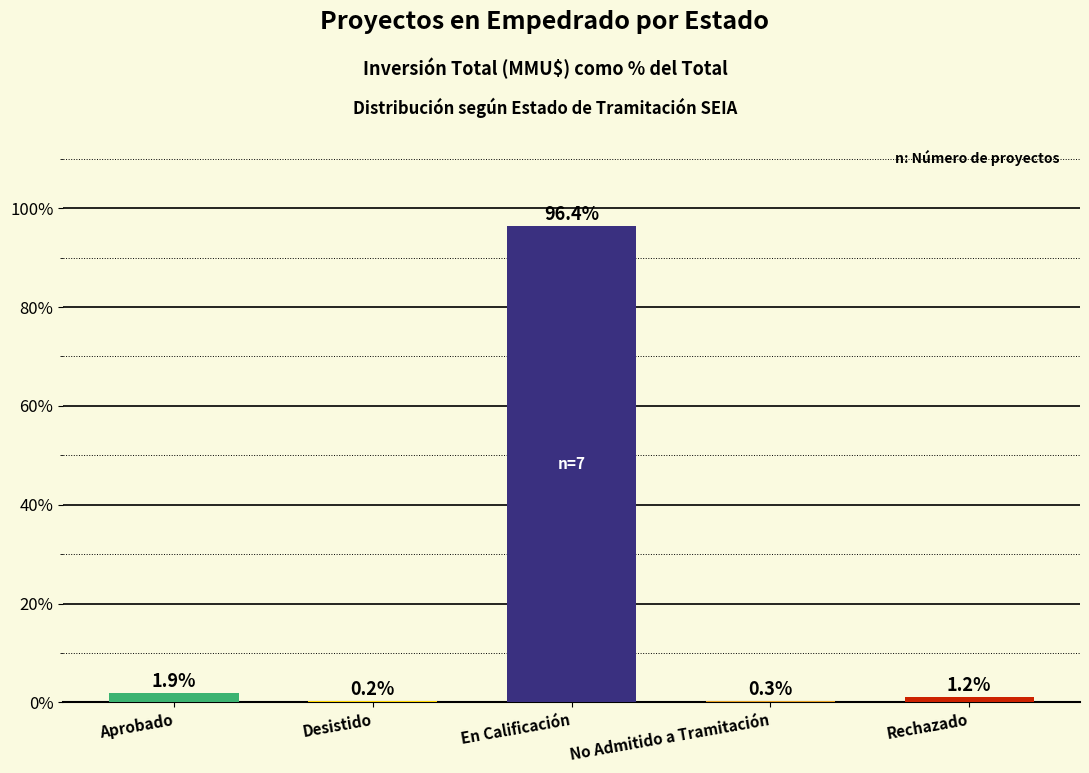

The chart shows a value of 1.9 at Aprobado. True or false?

True